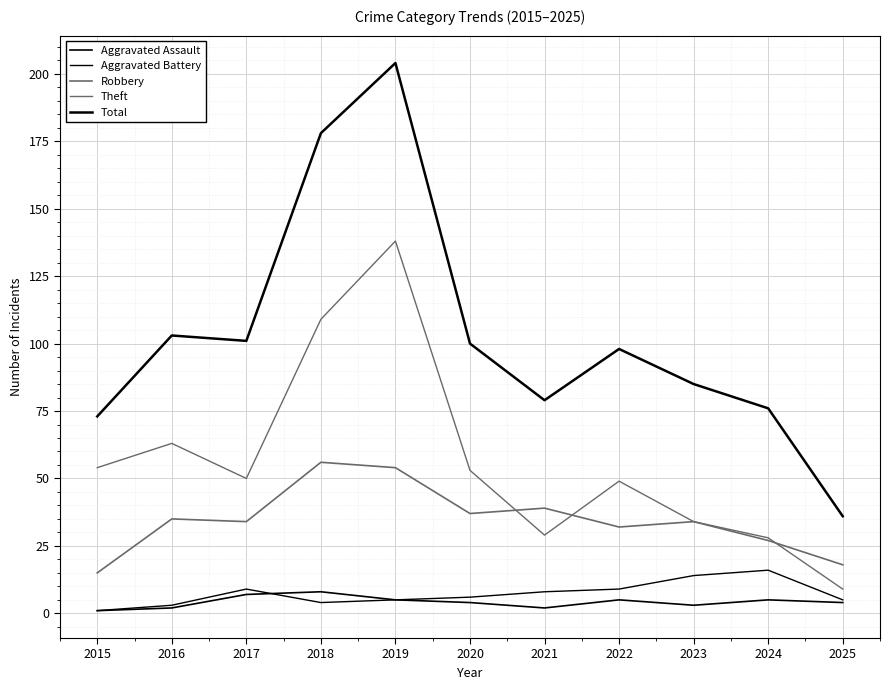

Does the chart have visible grid lines?

Yes